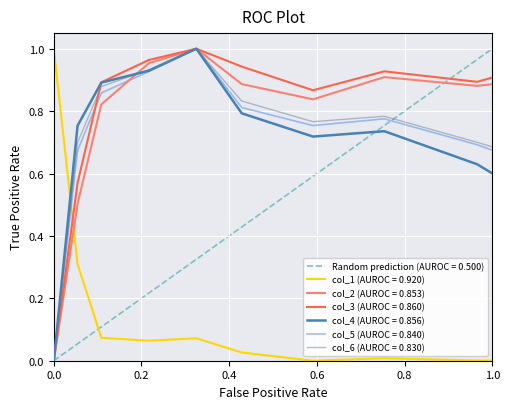

Does the chart display data point markers on the line(s)?

No